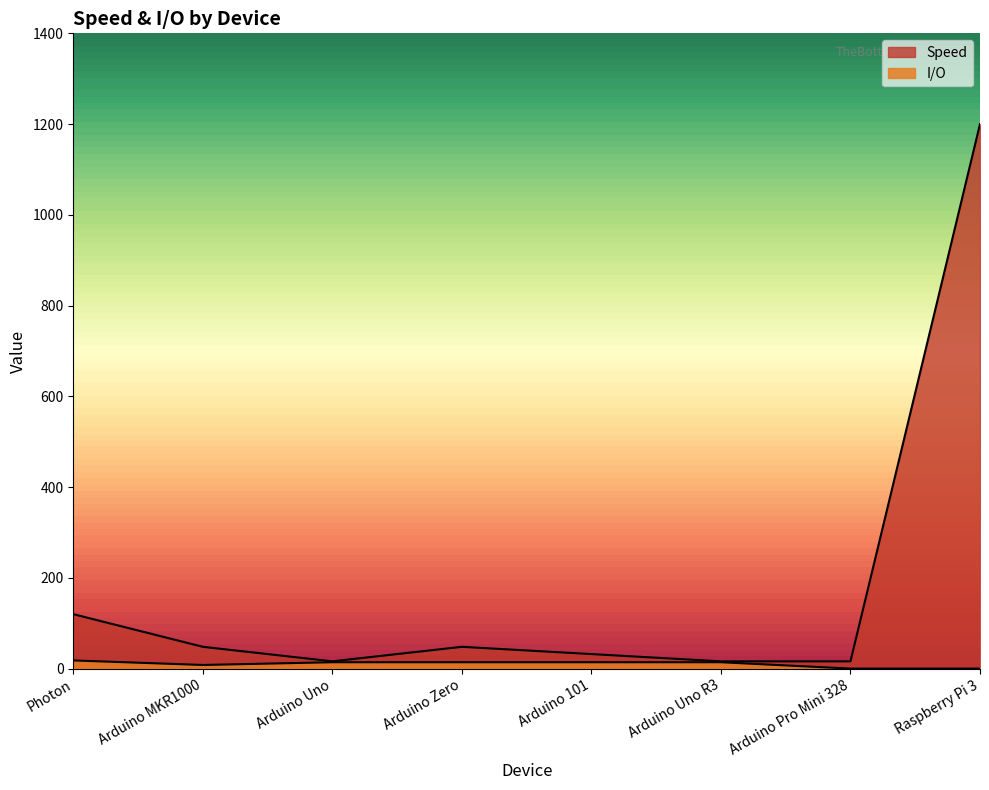

Between Arduino Uno and Arduino Zero, which series saw the biggest shift?

Speed